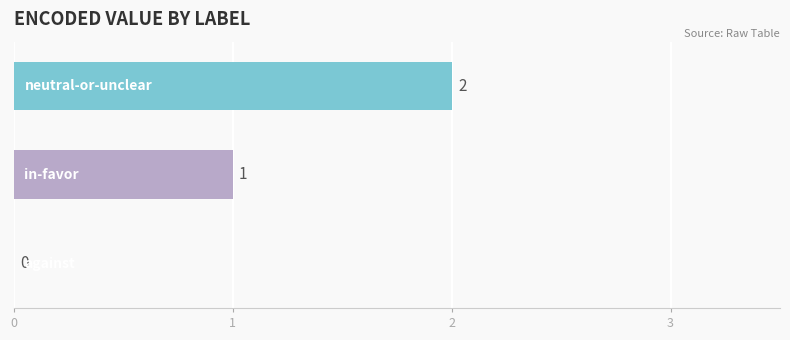

How many values are between 0 and 2?

3